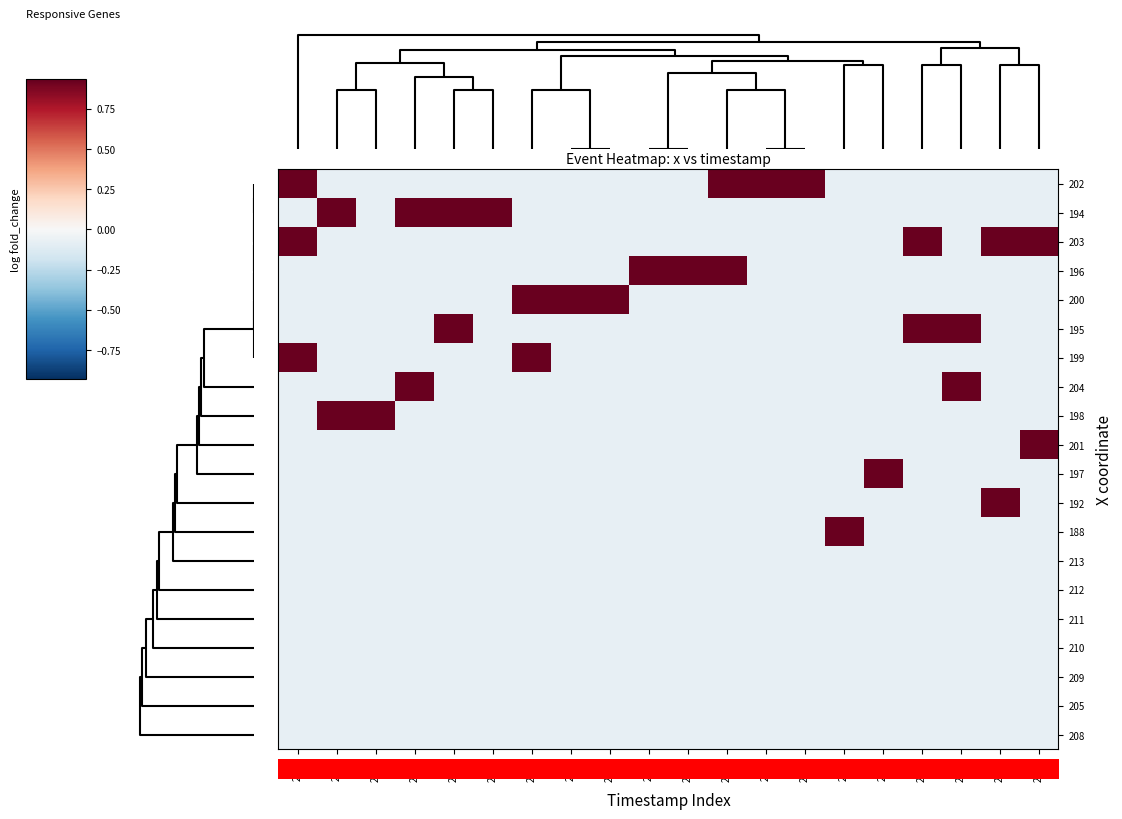

Rank the series by their maximum value, from lowest to highest.

213, 212, 211, 210, 209, 205, 208, 194, 203, 196, 200, 195, 199, 204, 198, 201, 197, 192, 188, 0.0